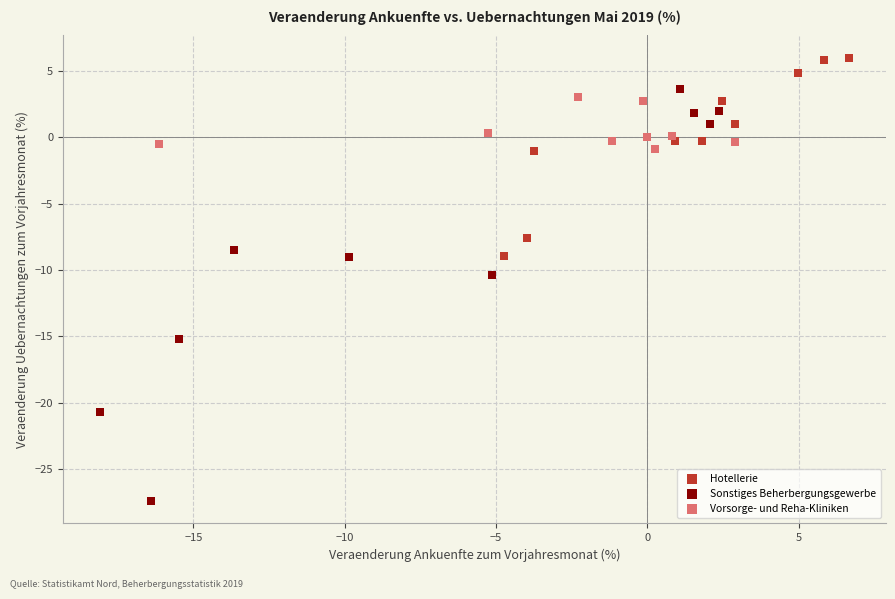

Which series reaches the maximum Y coordinate?

Hotellerie